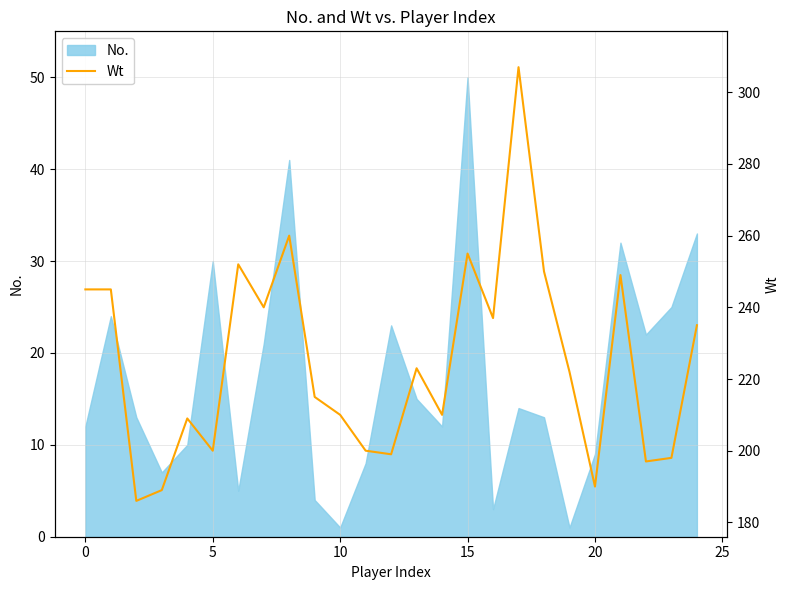

The value of No. at 0 is 12. True or false?

True